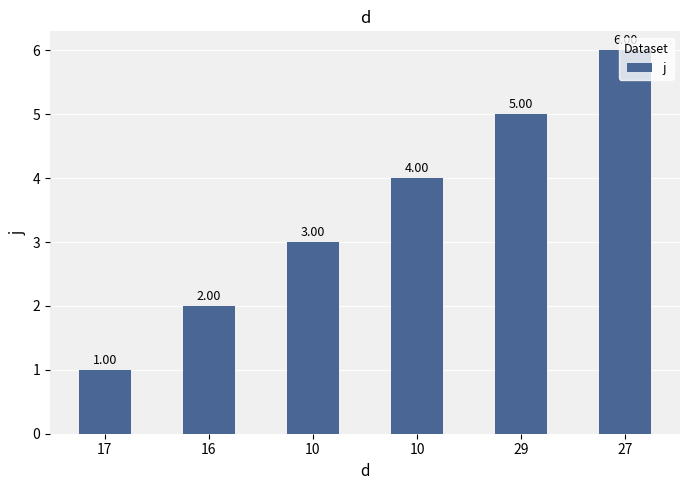

What is the ratio of the value at 10 to the value at 17?

4.0